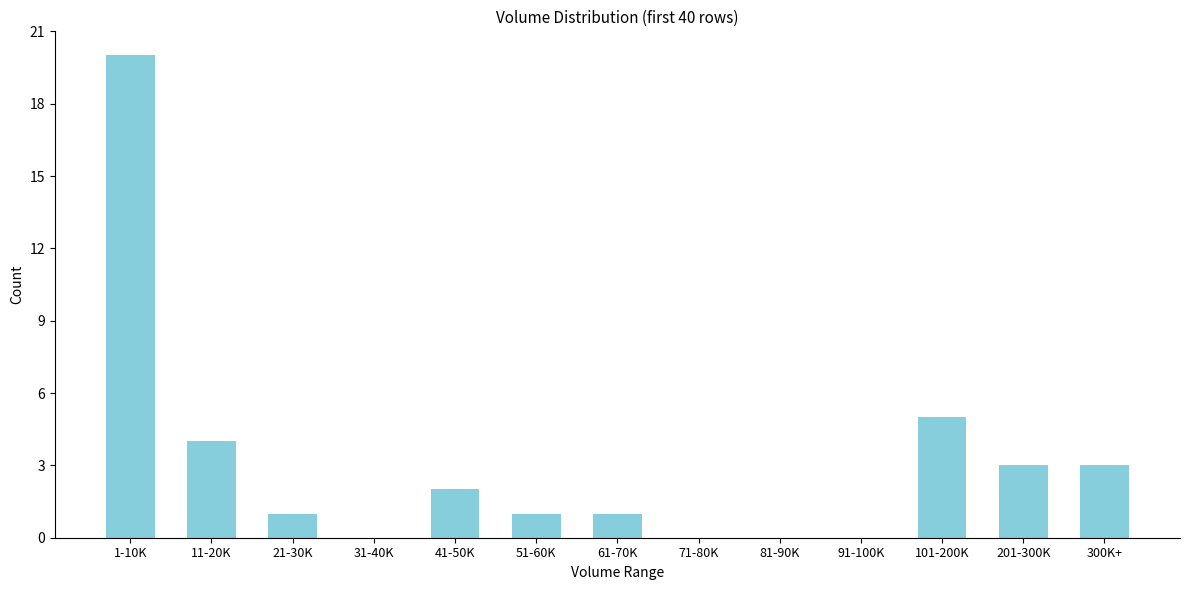

Reading left to right, extract all data points from this chart.

1-10K=20	11-20K=4	21-30K=1	31-40K=0	41-50K=2	51-60K=1	61-70K=1	71-80K=0	81-90K=0	91-100K=0	101-200K=5	201-300K=3	300K+=3